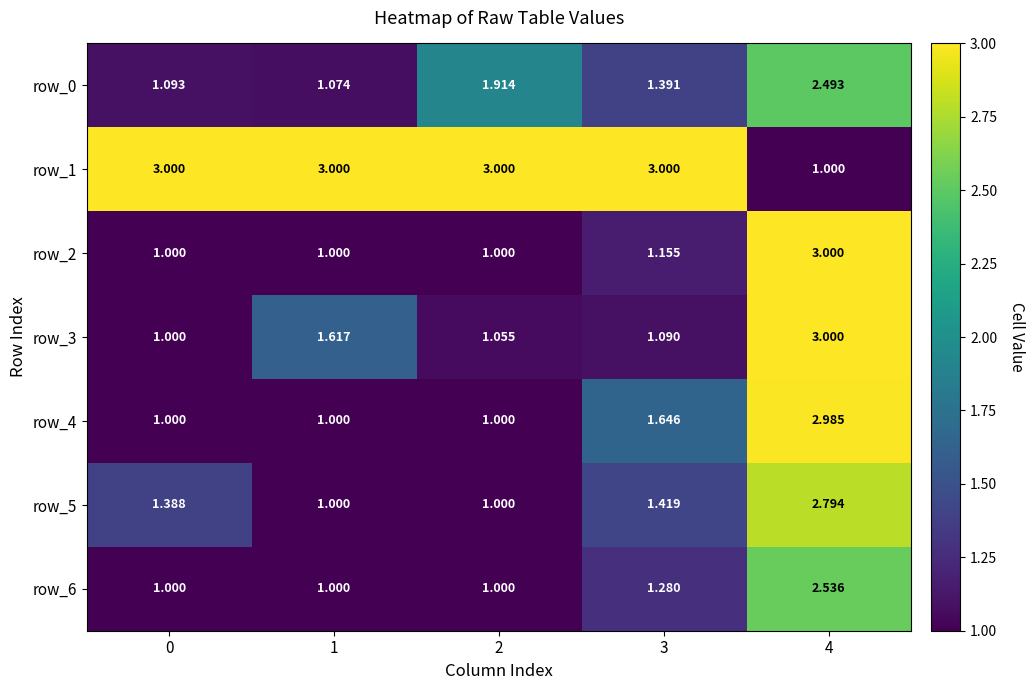

Is it true that row_1 equals 3.0 at 0?

True